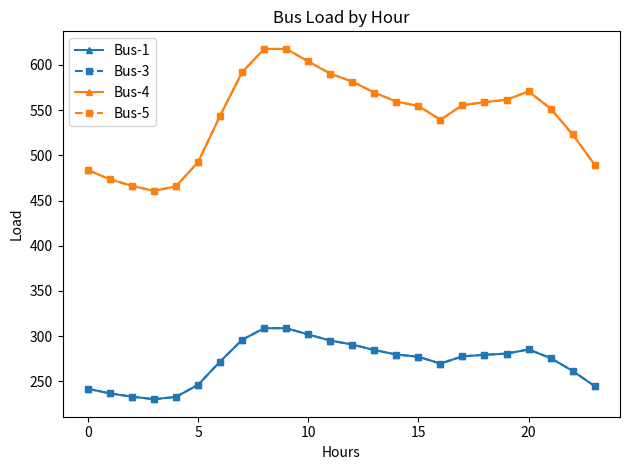

Does the chart have visible grid lines?

No